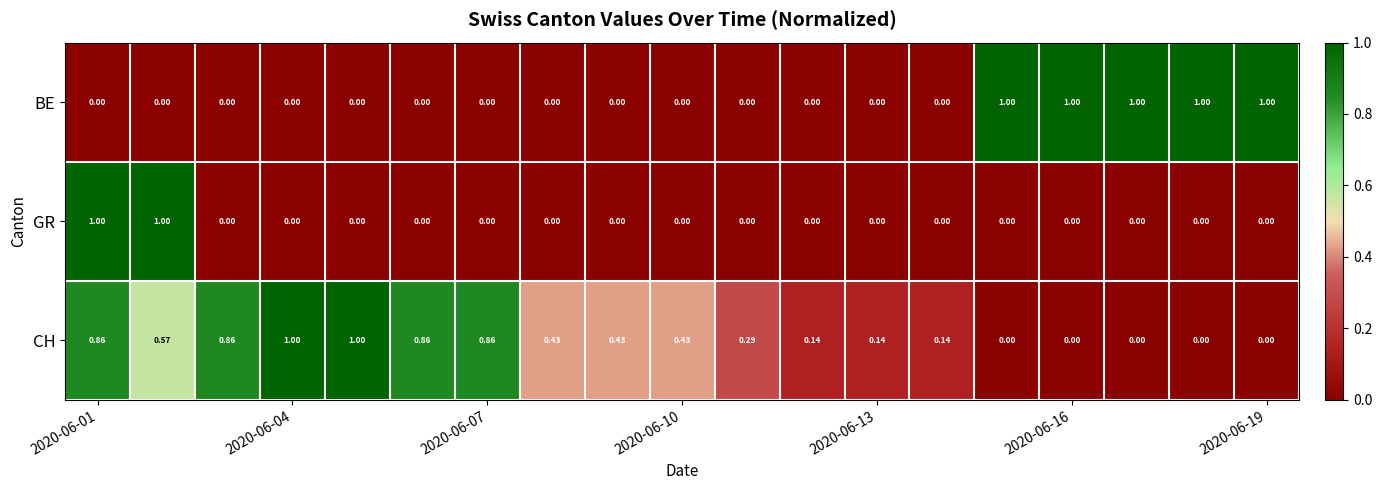

Which series has the largest total across all categories?

CH